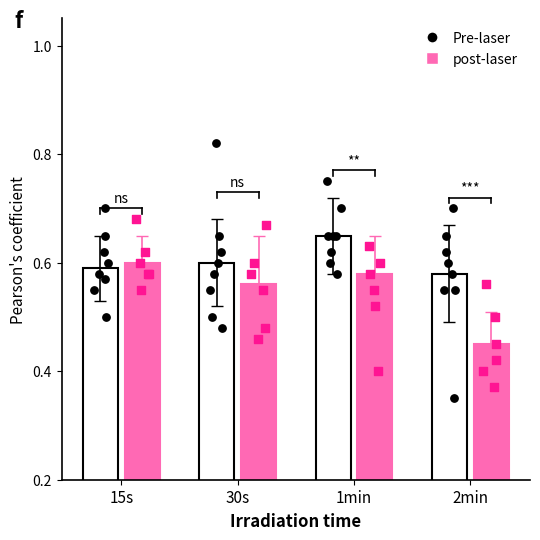

What are all the series names shown in the legend?

Pre-laser, post-laser